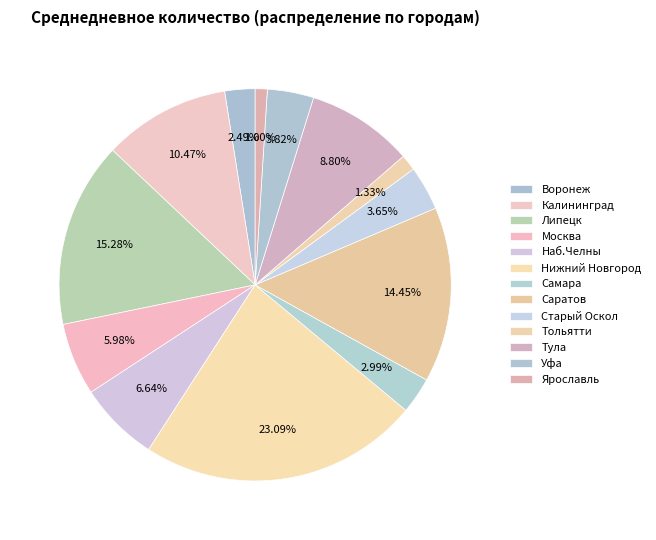

To the nearest percent, what is the difference between the Наб.Челны and Липецк slice percentages?

9%